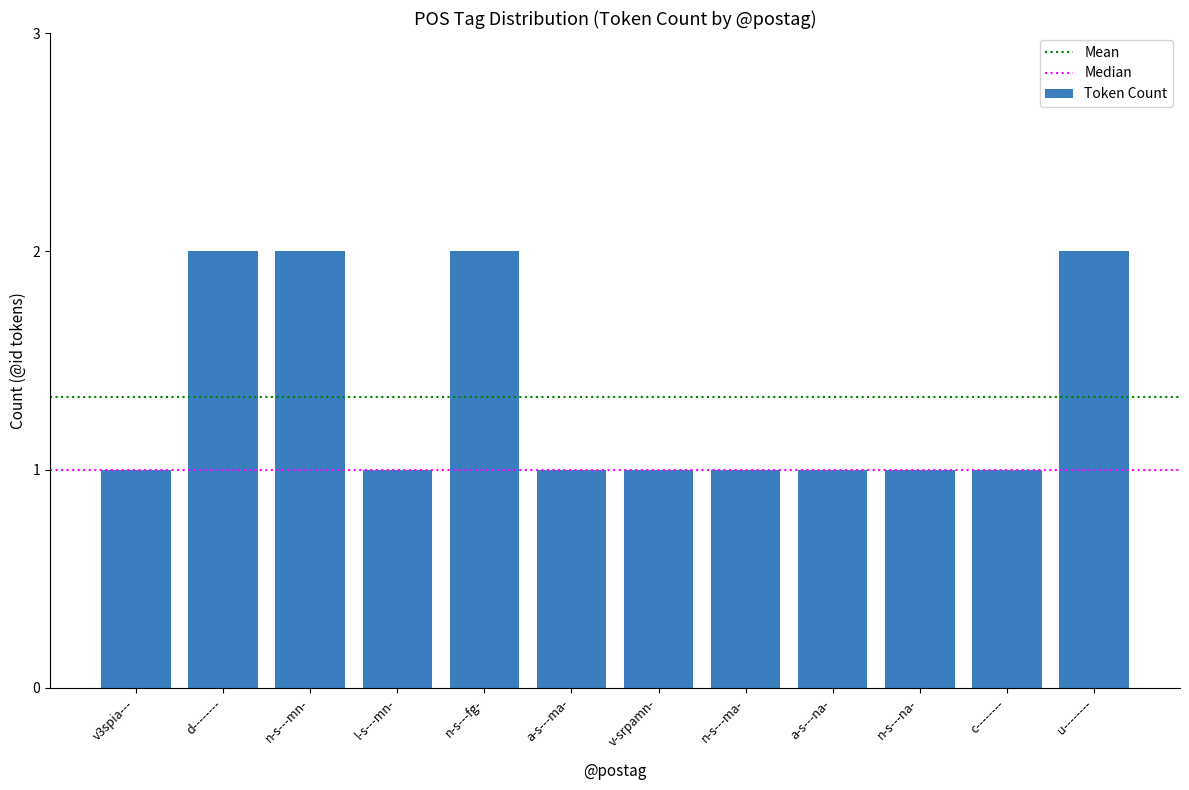

How many categories are shown in the chart?

12